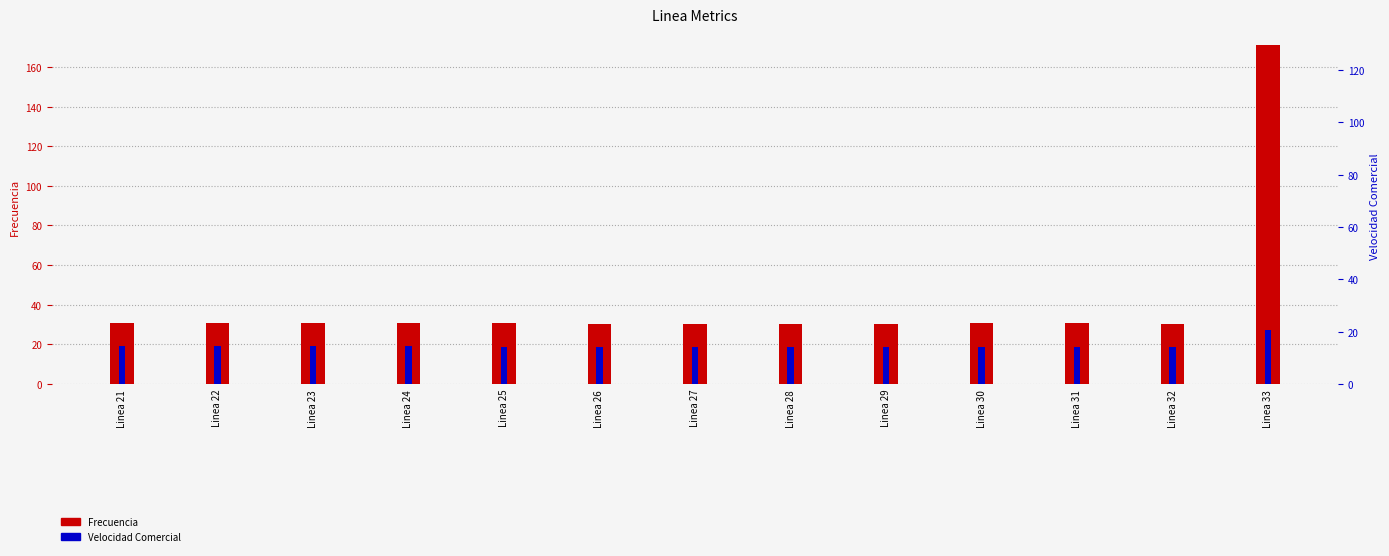

What is the value of the Frecuencia bar at the 13th from the left?

170.9